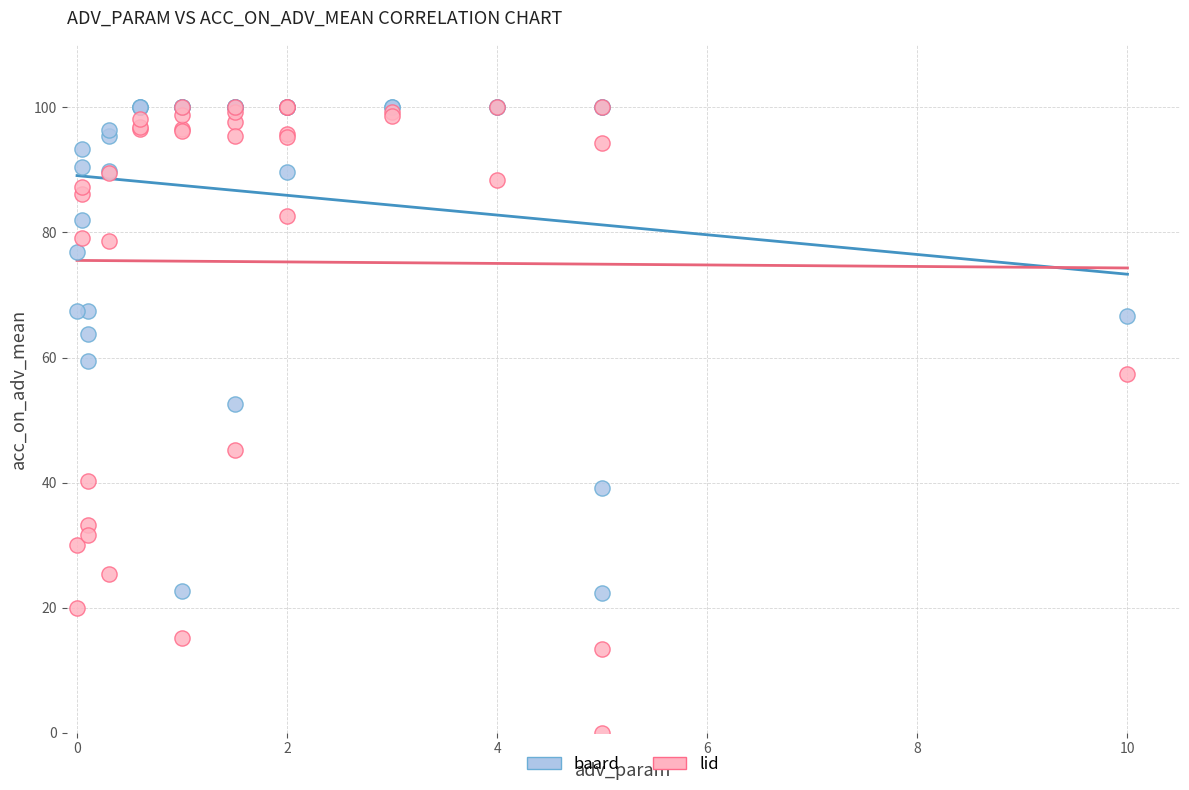

Across all series, what Y value is closest to 50?

52.6